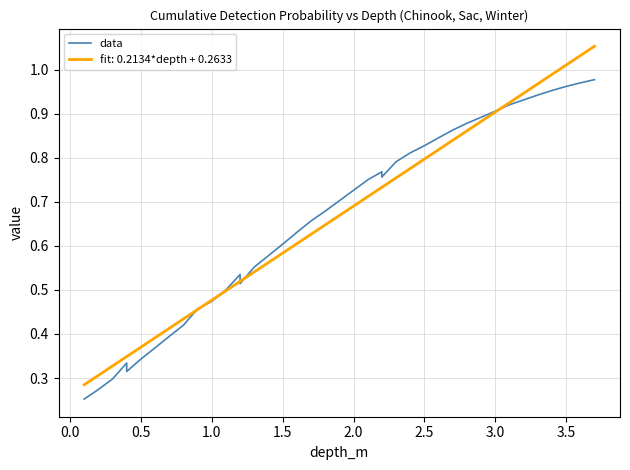

How many points are lower than both their immediate neighbors (excluding endpoints)?

3